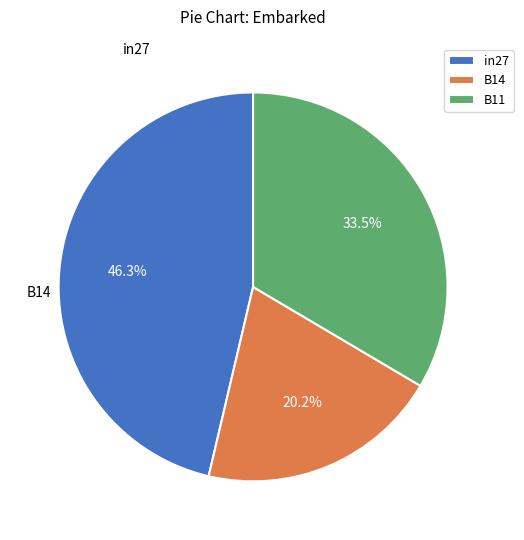

To the nearest percent, what percentage of the pie is in27?

46%